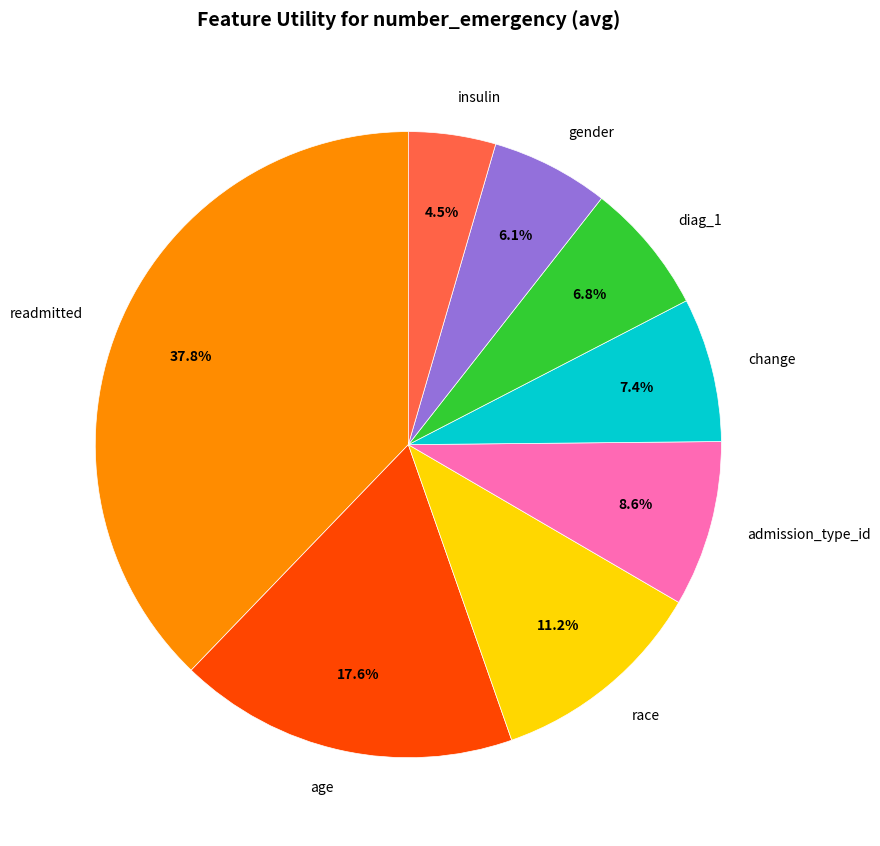

Does any single category account for the majority?

No